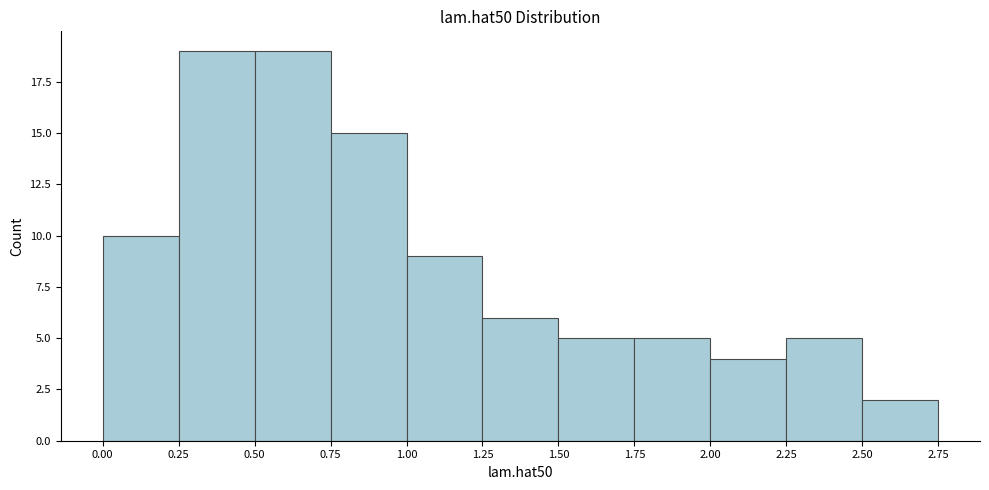

Reading left to right, list every bar in this chart as the range it spans on the x-axis followed by its height. The values are not printed on the chart, so give them approximately, as read against the axis.

0.00 to 0.25: 10
0.25 to 0.50: 19
0.50 to 0.75: 19
0.75 to 1.00: 15
1.00 to 1.25: 9
1.25 to 1.50: 6
1.50 to 1.75: 5
1.75 to 2.00: 5
2.00 to 2.25: 4
2.25 to 2.50: 5
2.50 to 2.75: 2